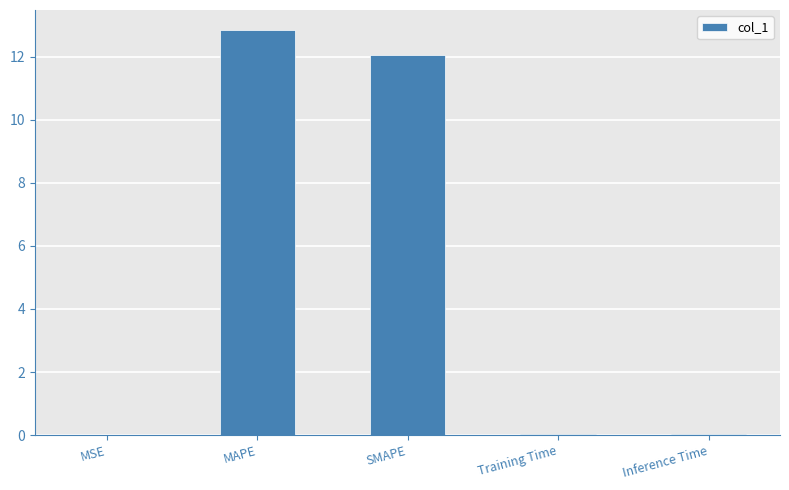

Count the number of categories in the chart.

5